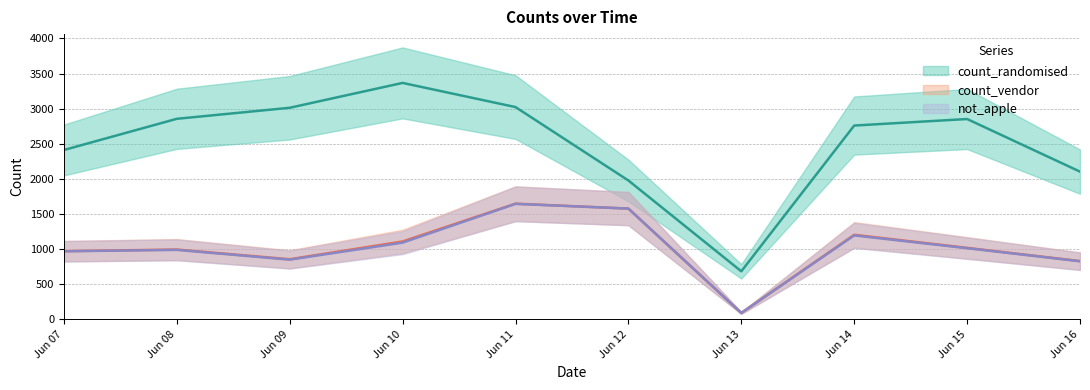

Reading left to right, transcribe all the data shown in this chart.

count_randomised: 2412	2856	3013	3367	3023	1978	685	2760	2853	2104
count_vendor: 972	995	857	1110	1648	1578	92	1205	1019	831
not_apple: 970	990	851	1093	1645	1578	92	1196	1014	828